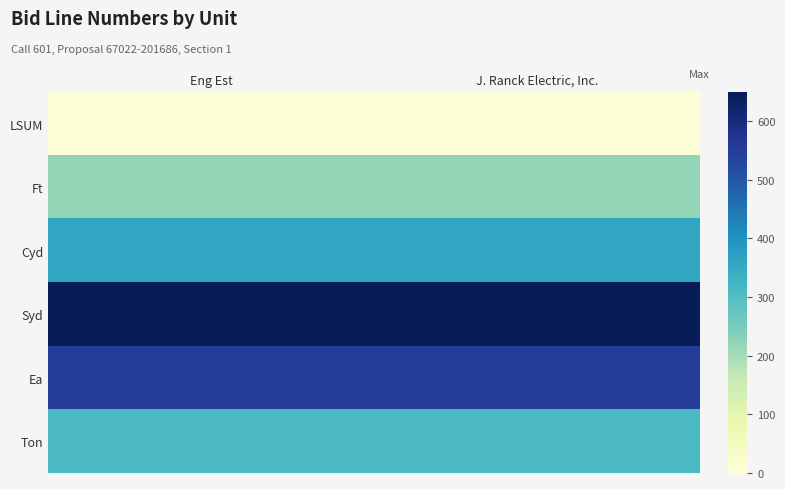

Which series has the largest total across all categories?

Syd